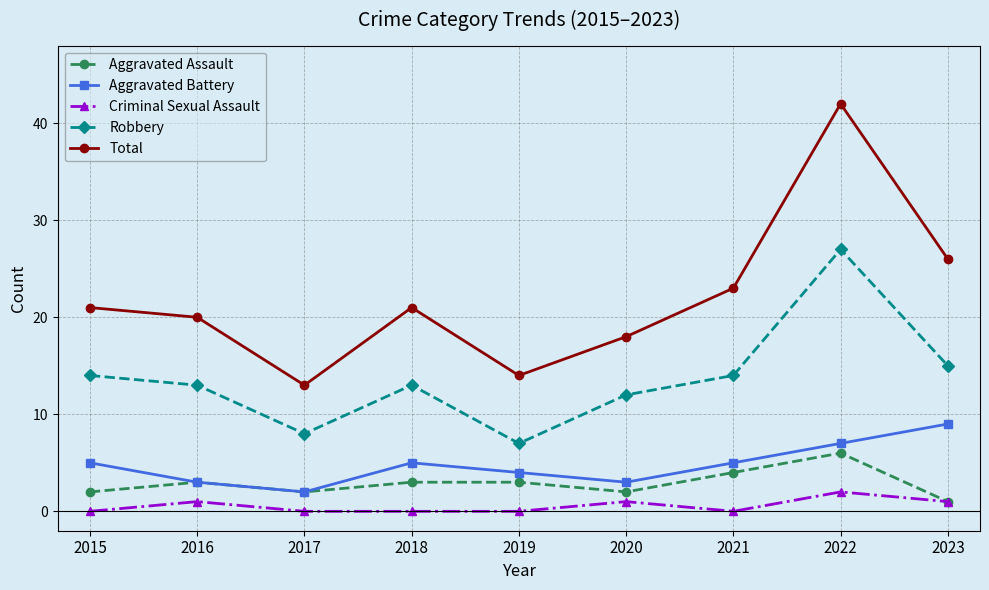

What is the sum of all Robbery values?

123